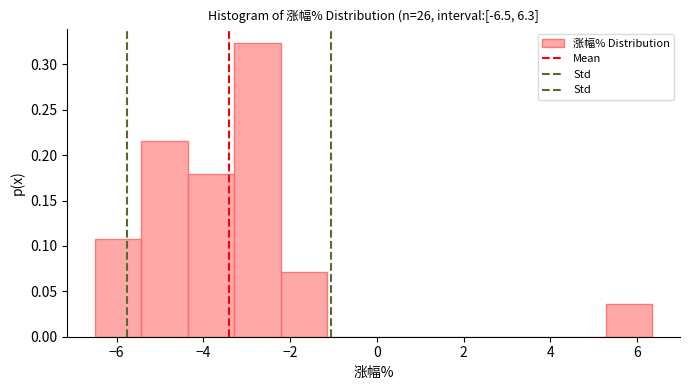

Reading left to right, transcribe this chart: for each bar, give the range it covers on the x-axis and its height. Neither the bar edges nor the heights are printed on the chart, so give them approximately, as read against the axes.

-6.4 to -5.4: 0.110
-5.4 to -4.4: 0.215
-4.4 to -3.2: 0.180
-3.2 to -2.2: 0.325
-2.2 to -1.2: 0.070
-1.2 to 0.0: 0
0.0 to 1.0: 0
1.0 to 2.0: 0
2.0 to 3.2: 0
3.2 to 4.2: 0
4.2 to 5.2: 0
5.2 to 6.4: 0.035